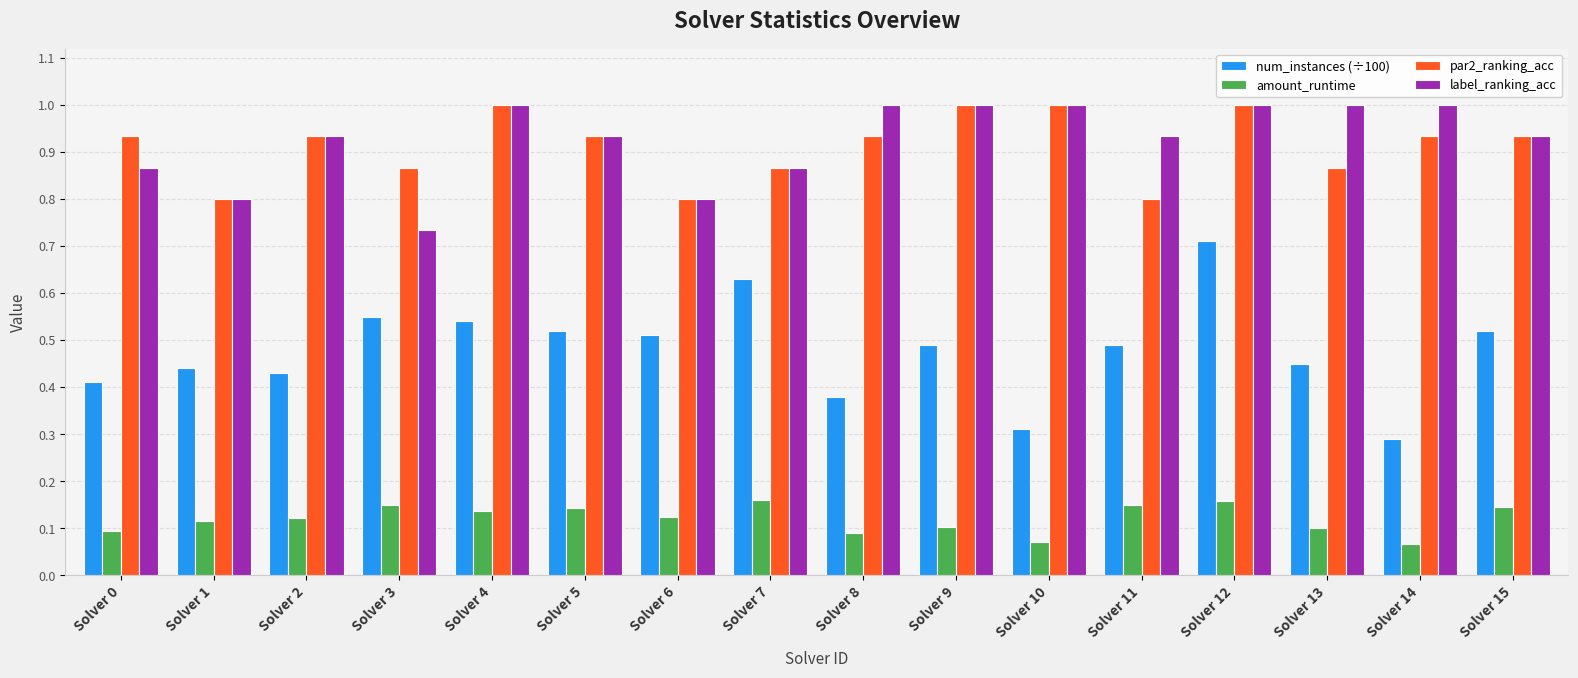

What is the total value across all series at Solver 13?

2.4